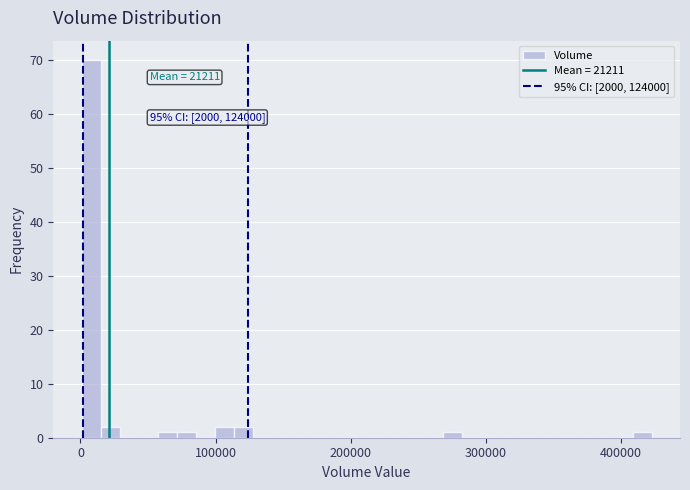

Around what value on the x-axis is the tallest bar? Give the approximate position of its centre, as read against the axis.

10000